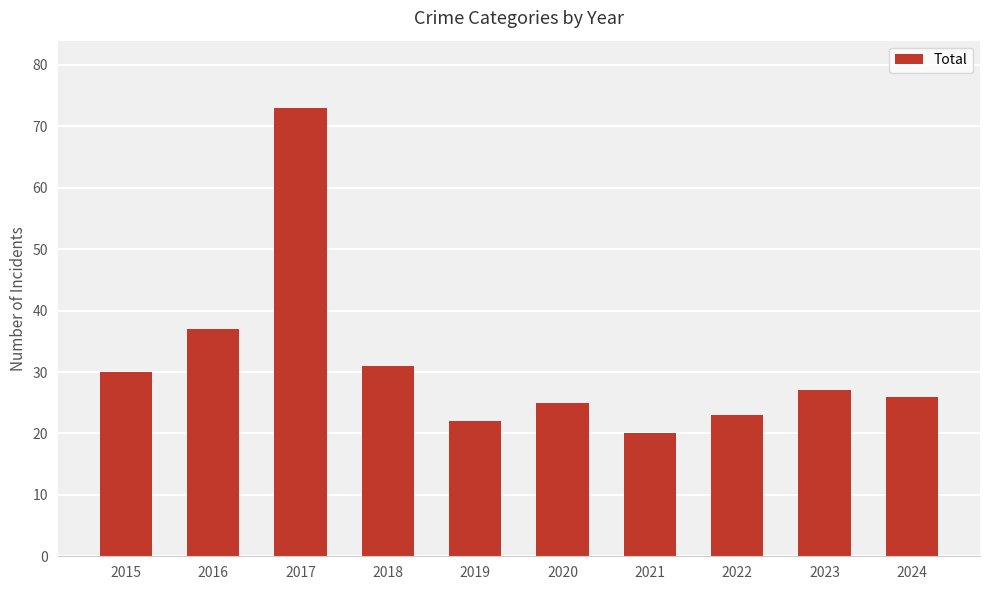

What is the minimum value shown in the chart?

20